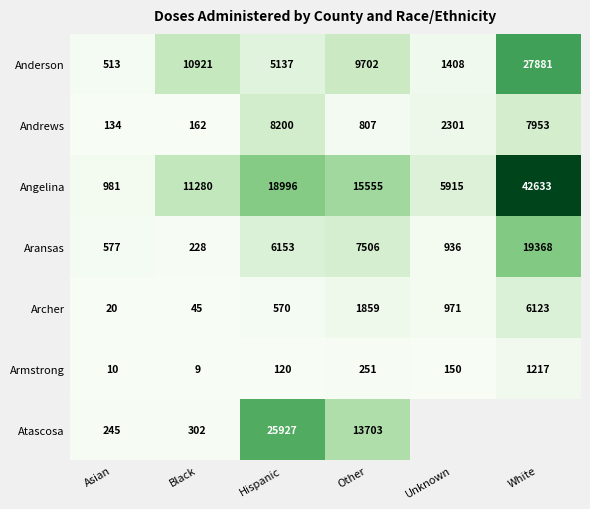

At which label does Archer first exceed 971?

Other